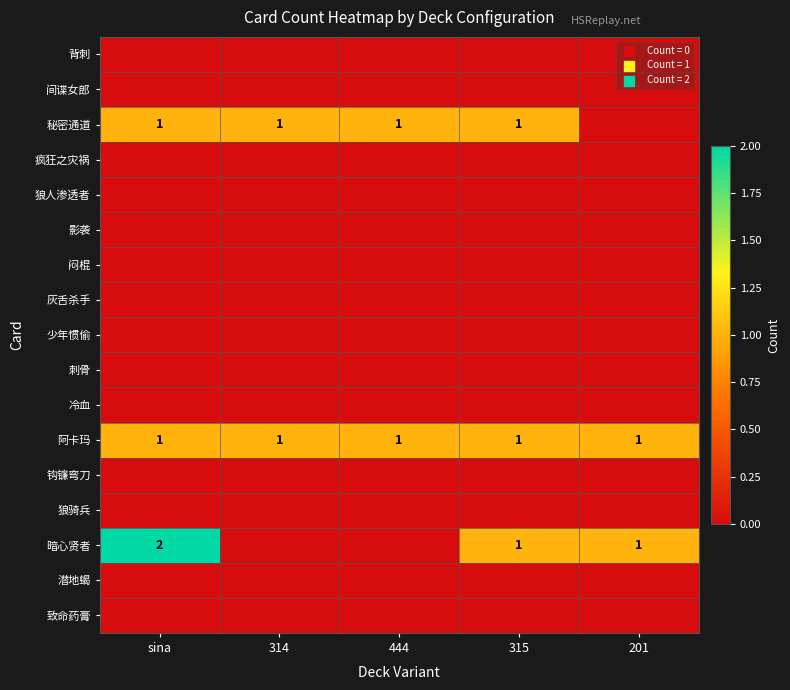

Which category has the lowest value in the 阿卡玛 series?

sina